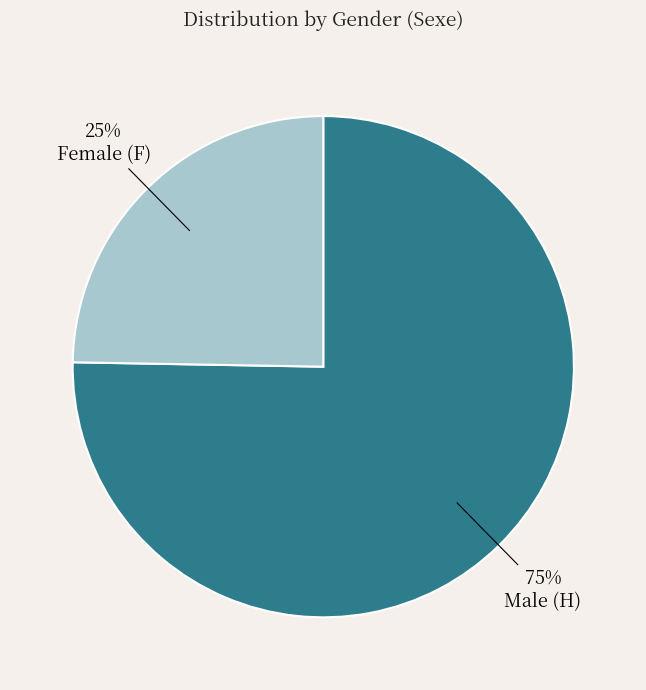

Is there any slice that represents more than half of the pie?

Yes